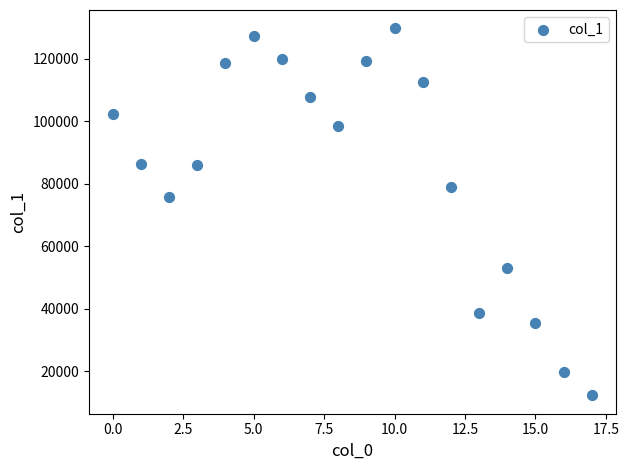

What is the range of Y values (max minus min)?

117338